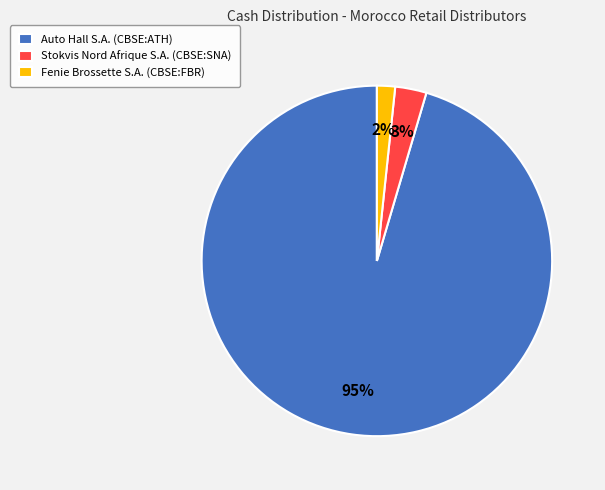

To the nearest percent, what is the difference between the Fenie Brossette S.A. (CBSE:FBR) and Stokvis Nord Afrique S.A. (CBSE:SNA) slice percentages?

1%